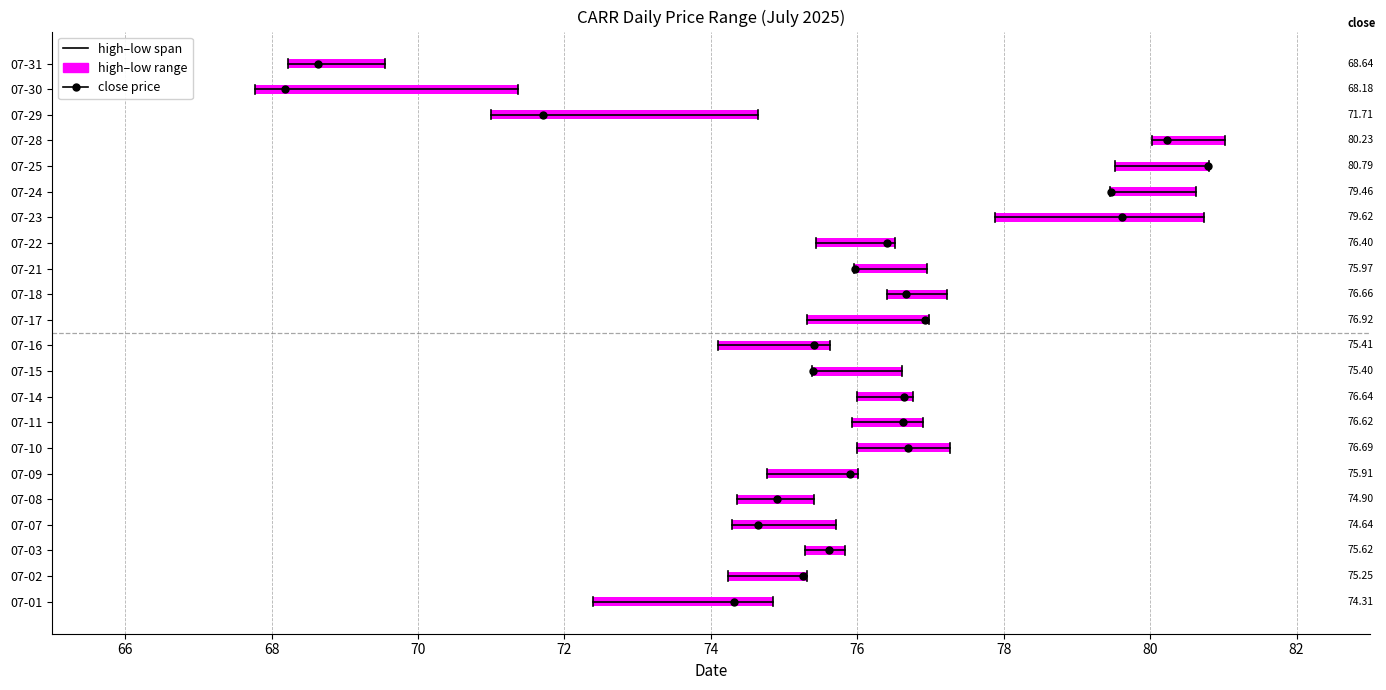

True or false: low has a value of 75.3 at 07-17.

True